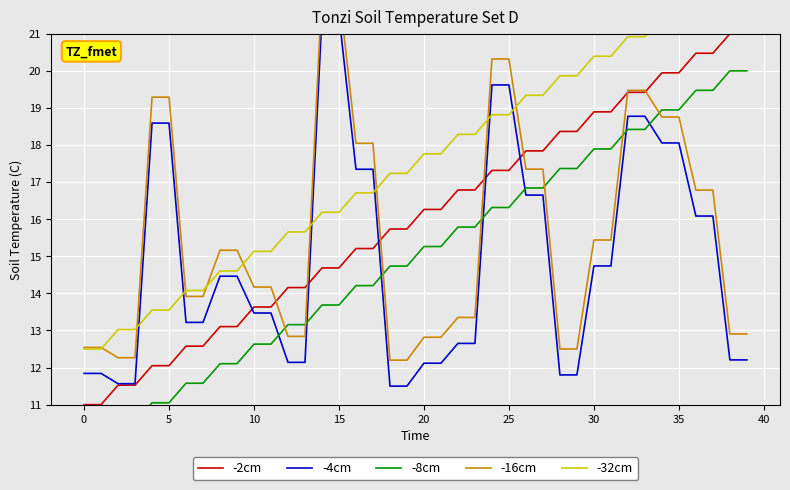

Which series has the largest total across all categories?

-32cm